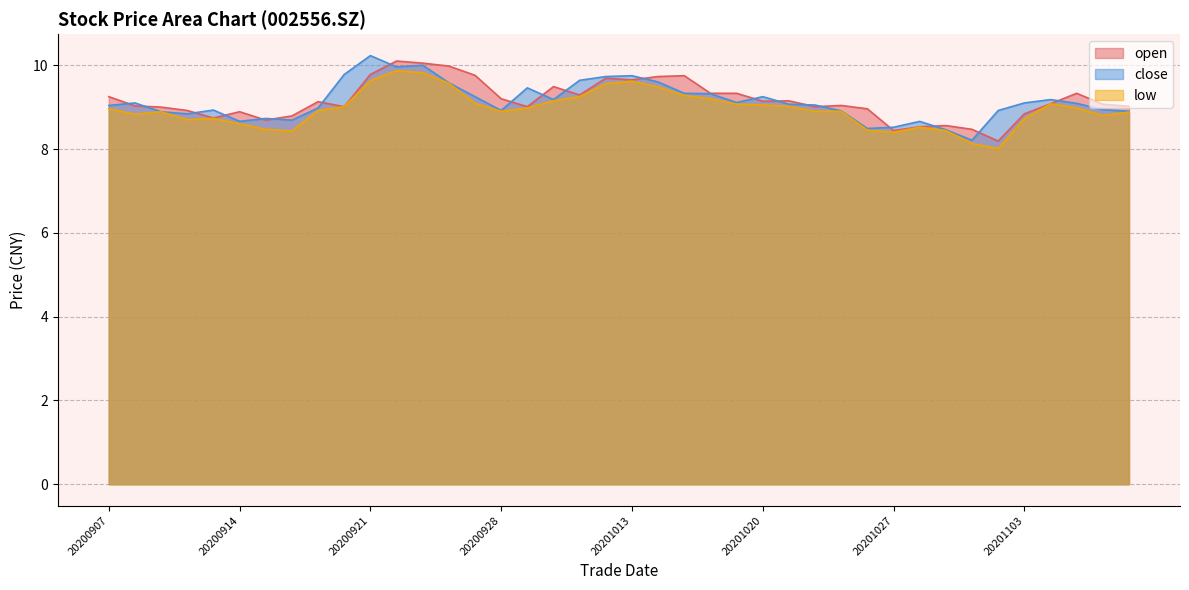

Rank the series at 20201106 from highest to lowest value.

open, close, low